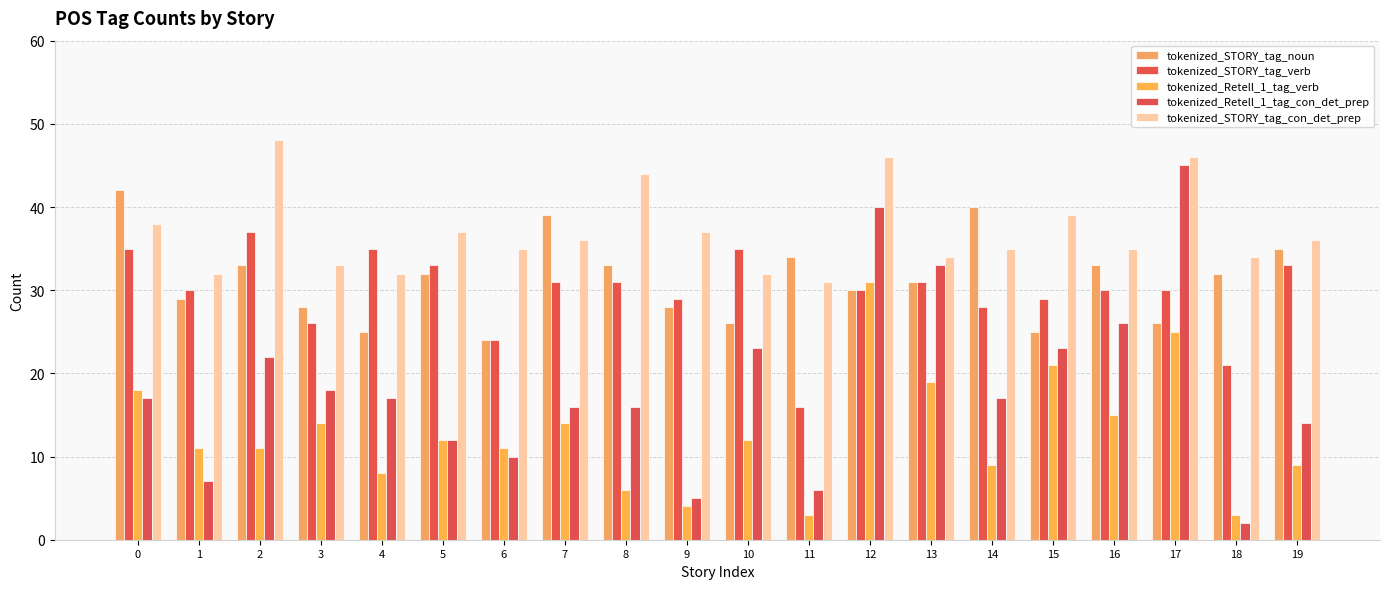

What is the value of the tokenized_Retell_1_tag_con_det_prep bar at the 19th from the left?

2